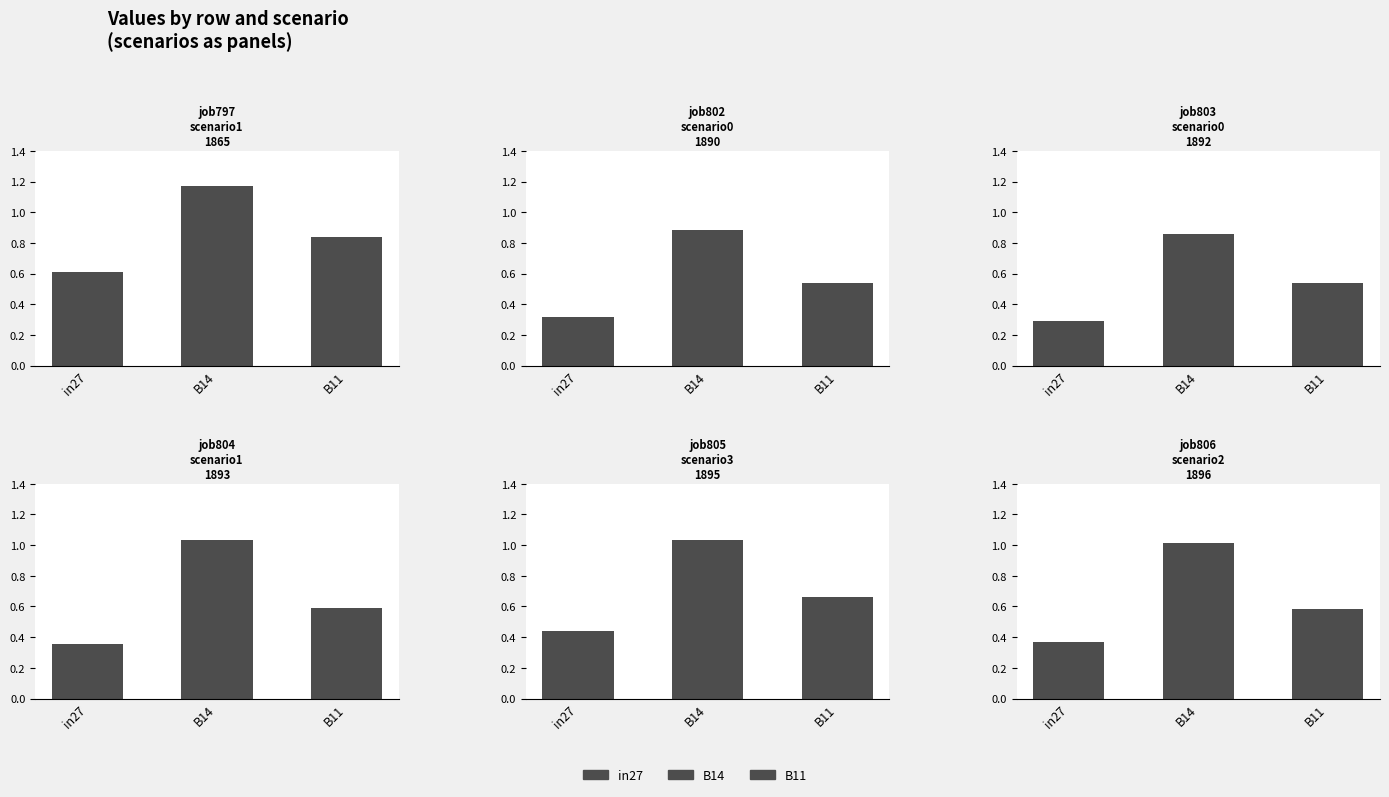

Reading right to left, extract all data points from this chart.

job797_scenario1_1865: B11=0.8	B14=1.2	in27=0.6
job802_scenario0_1890: B11=0.5	B14=0.9	in27=0.3
job803_scenario0_1892: B11=0.5	B14=0.9	in27=0.3
job804_scenario1_1893: B11=0.6	B14=1.0	in27=0.4
job805_scenario3_1895: B11=0.7	B14=1.0	in27=0.4
job806_scenario2_1896: B11=0.6	B14=1.0	in27=0.4